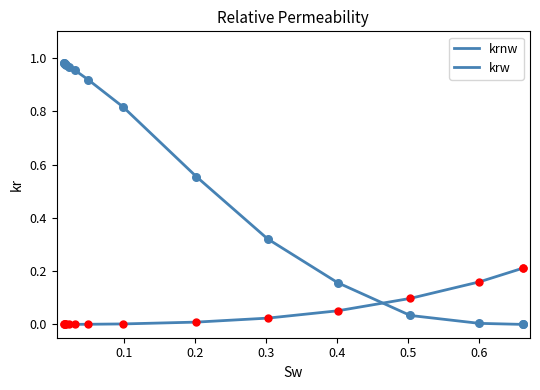

How many lines are shown in the chart?

2